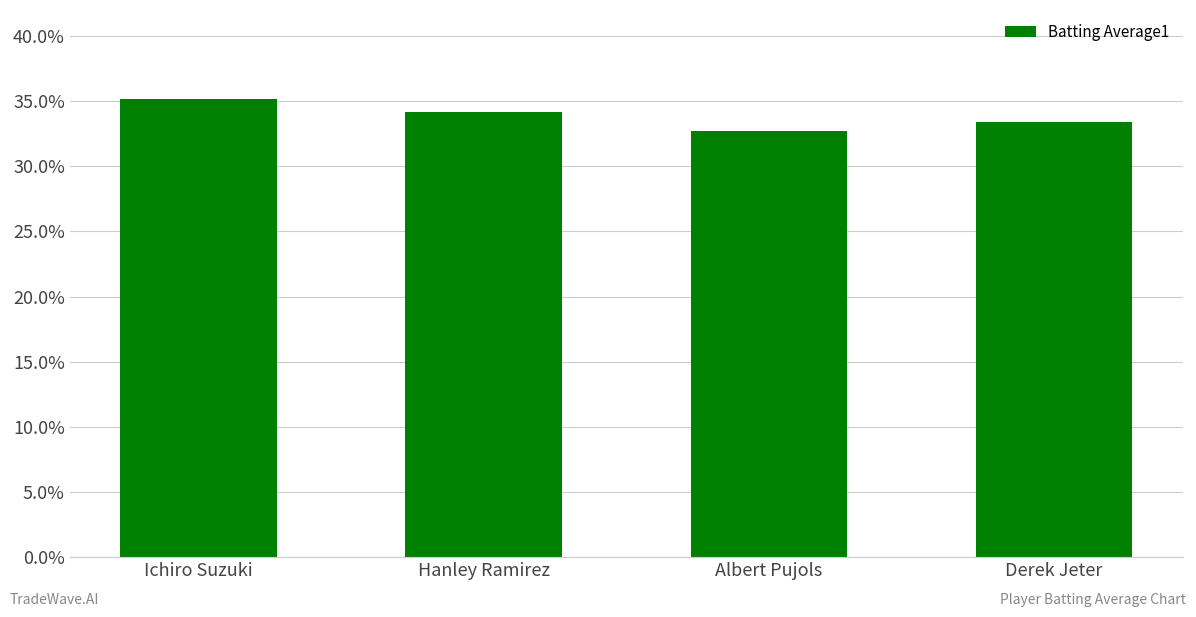

Which category has the lowest value across all series?

Albert Pujols